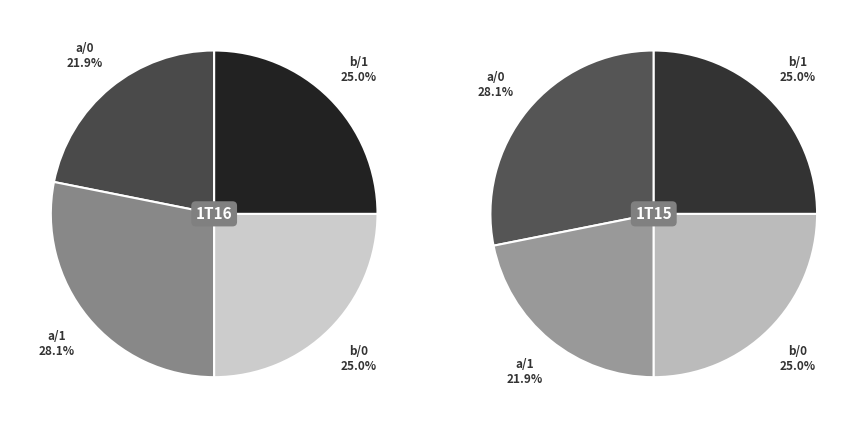

Does input_a_output_1 account for over 50% of the chart?

No